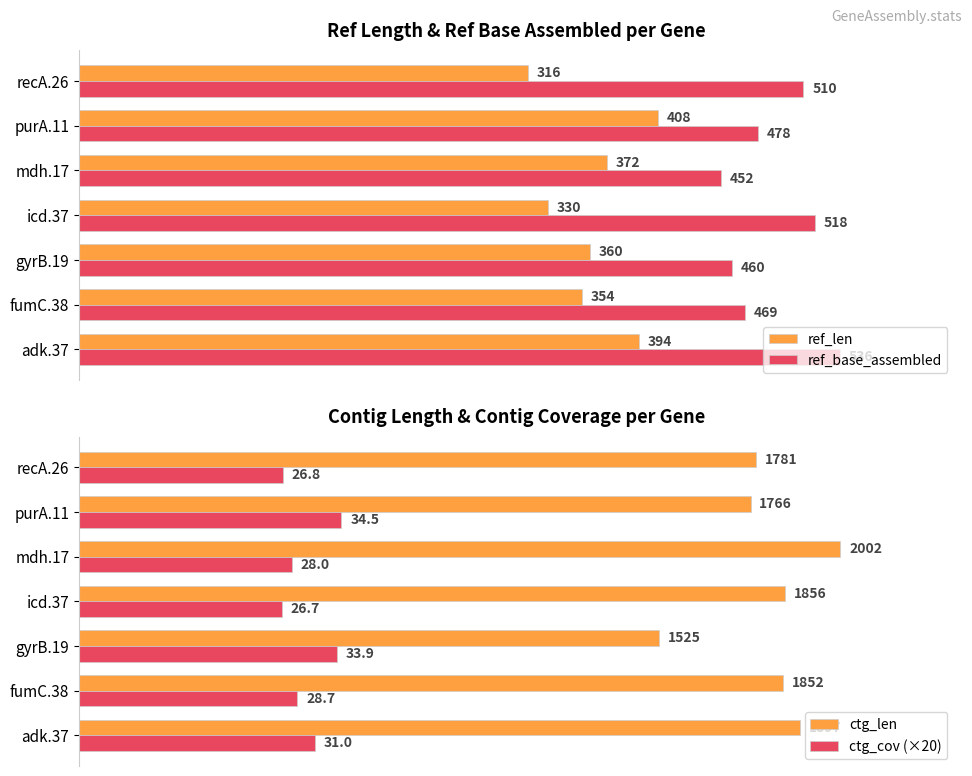

What is the minimum value for ref_base_assembled?

452